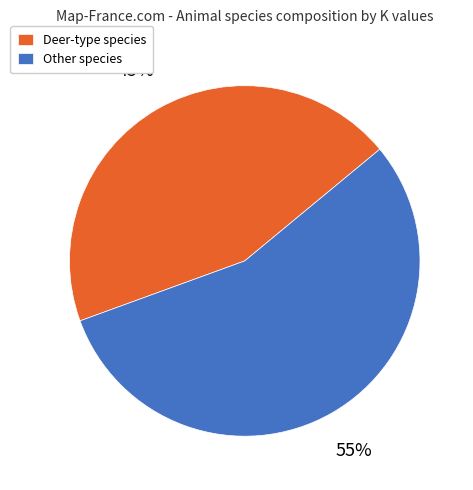

What is the ratio of the value at Deer-type species to the value at Other species?

0.8